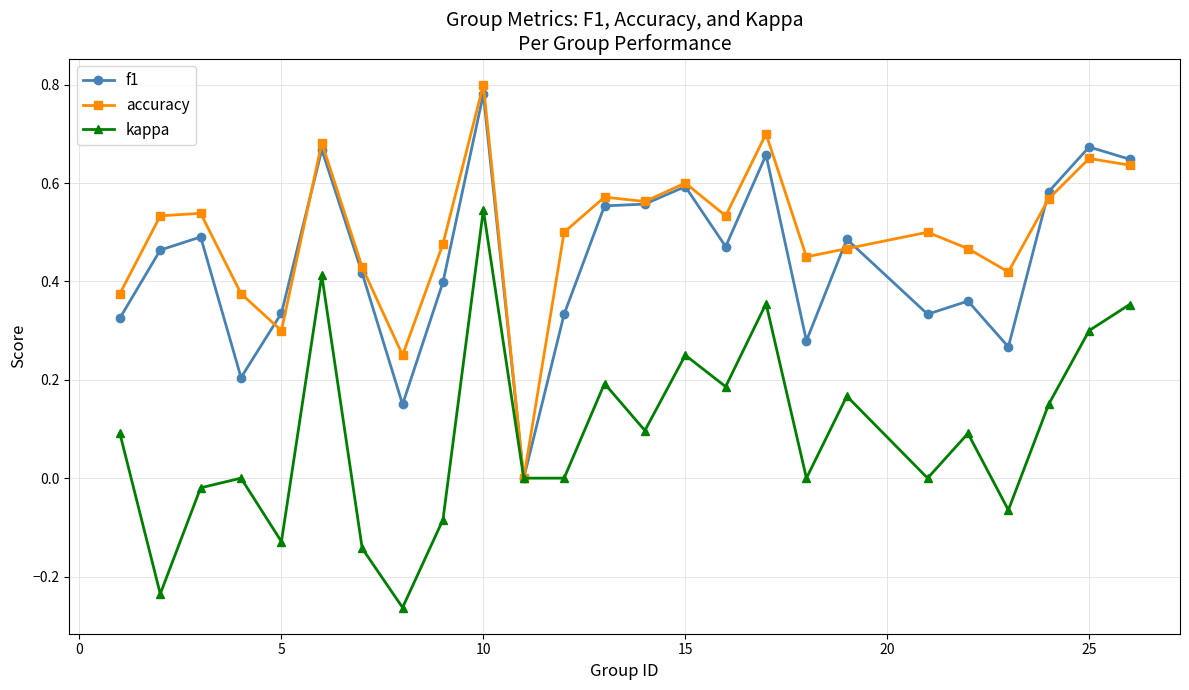

True or false: f1 has more than 0 points higher than both neighbors.

True